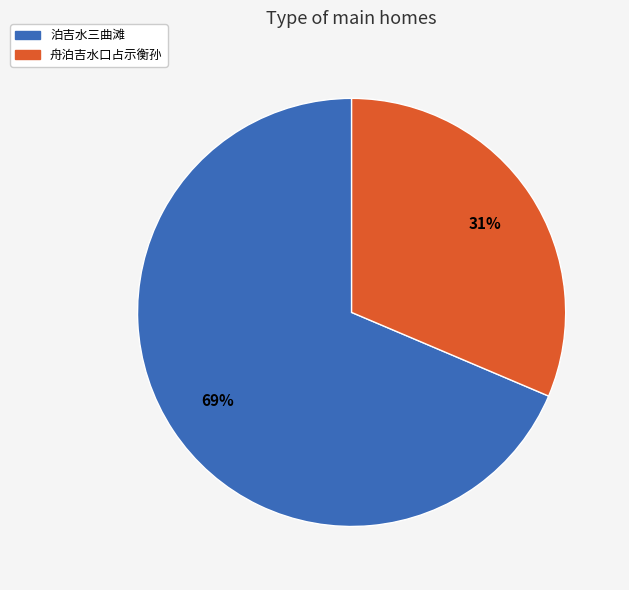

To the nearest percent, what is the average slice percentage?

50%